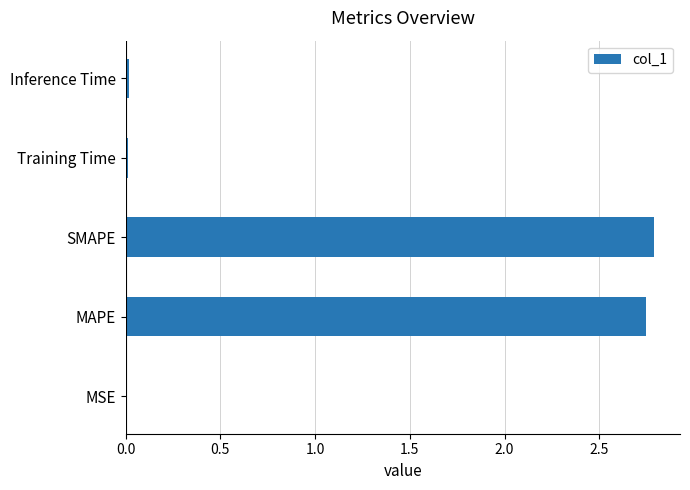

What is the maximum value shown in the chart?

2.8